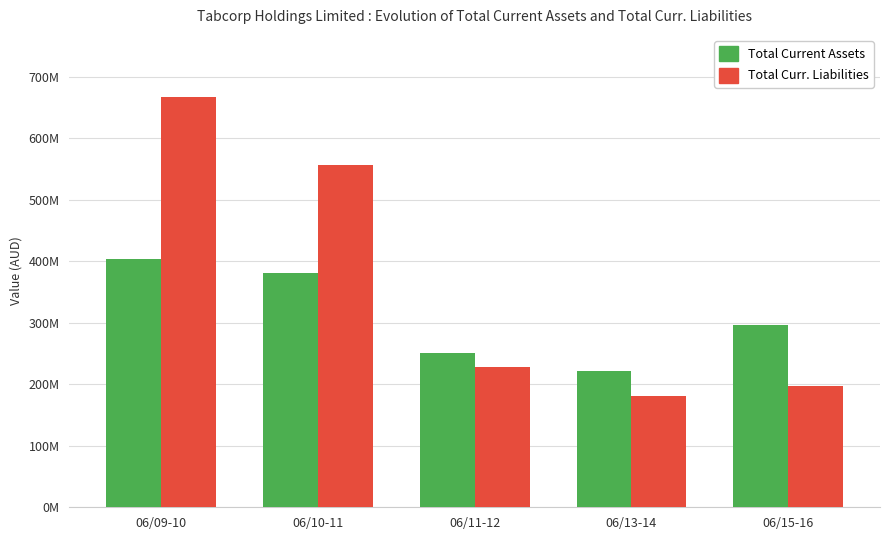

Does the chart contain stacked bars?

No